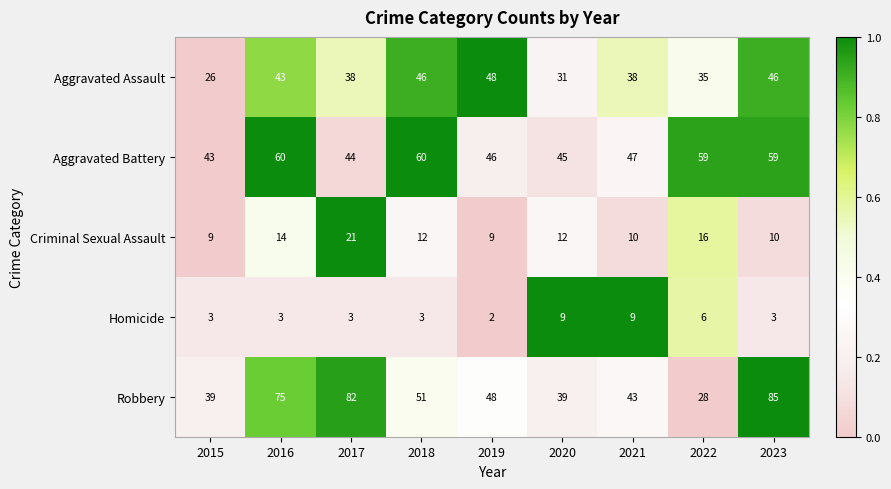

Which series has the largest total across all categories?

Robbery